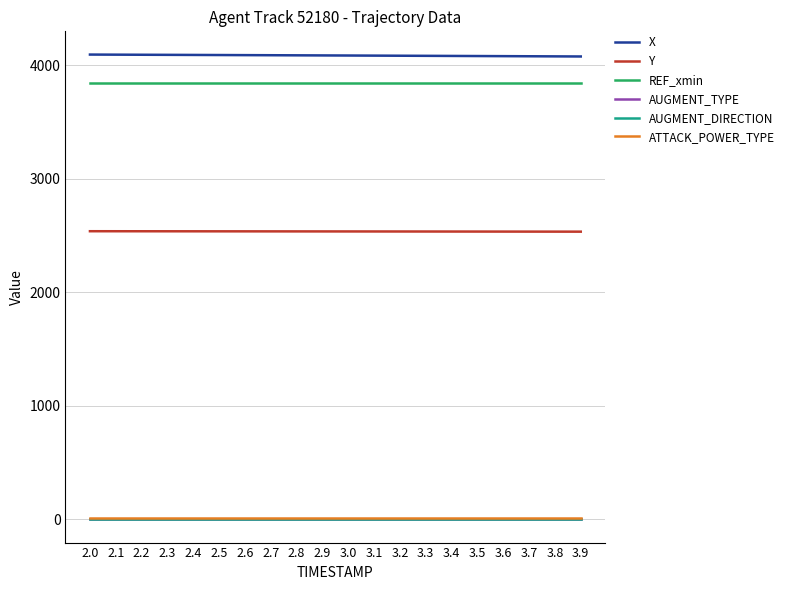

What is the difference between the Y values at 2.5 and 3.0?

1.0